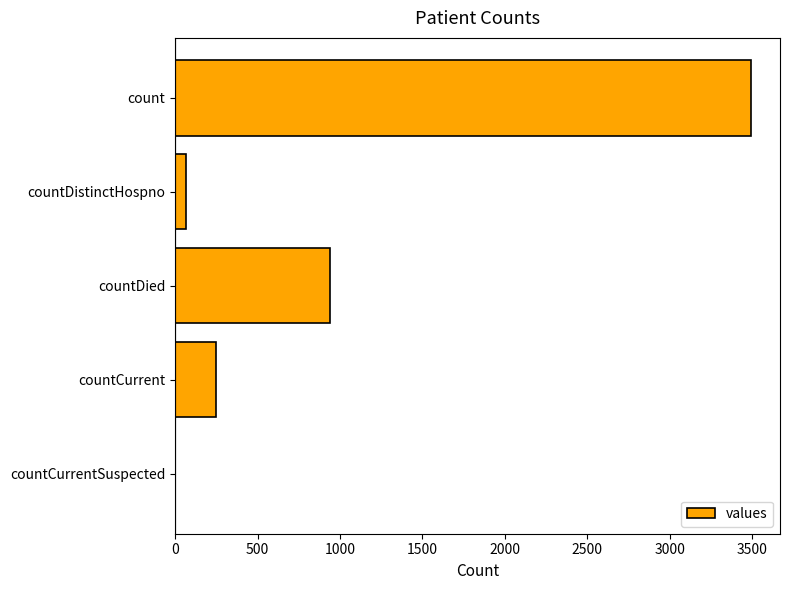

What is the sum of all values?

4751